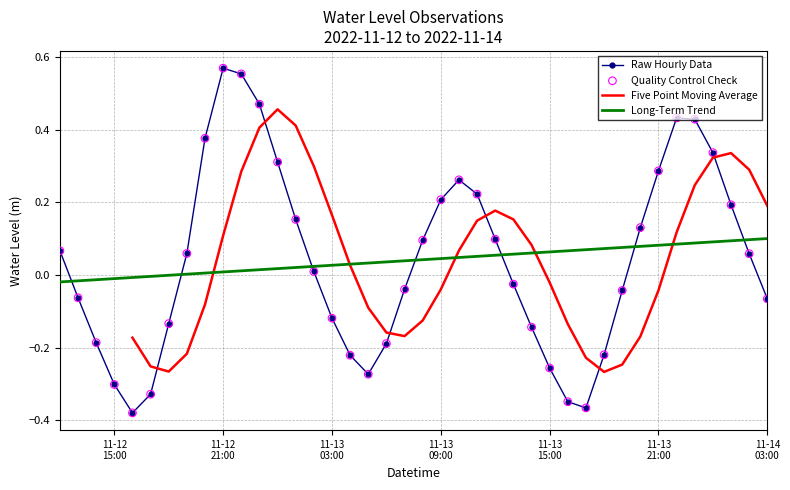

What is the change in value from 2022-11-12 16:00:00 to 2022-11-13 00:00:00?

+0.7